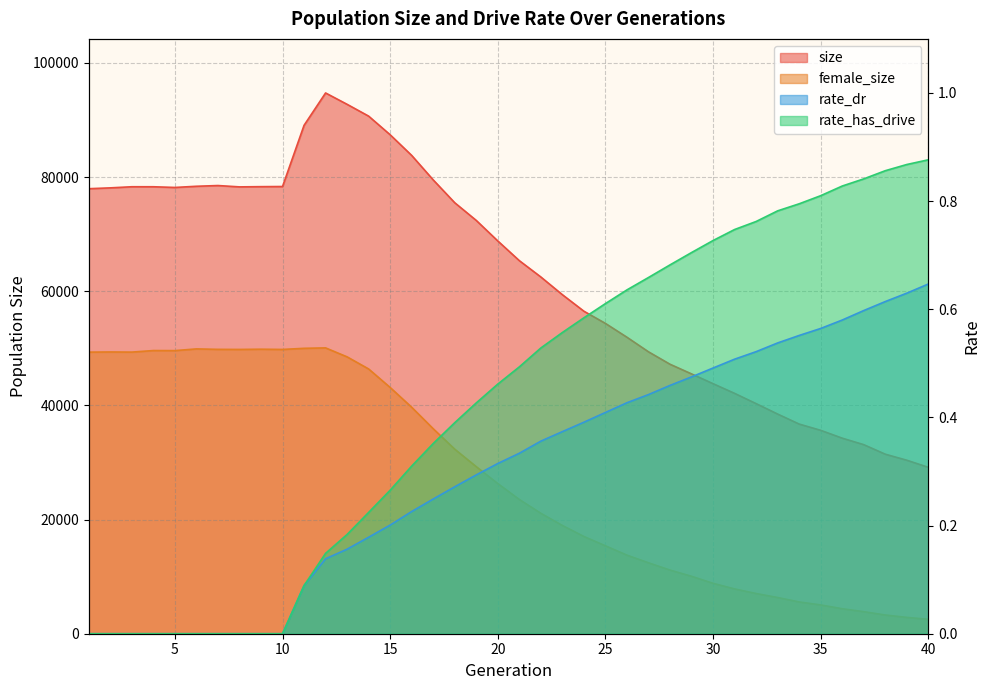

Is it true that size equals 78182.0 at 5?

True